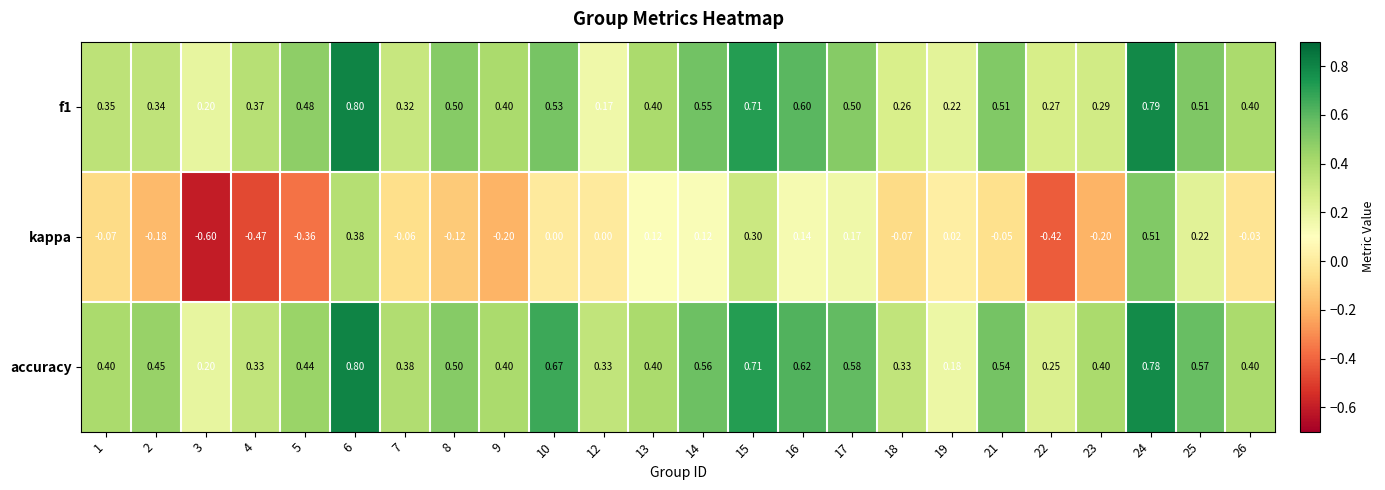

Is the value of f1 at 23 greater than the value of accuracy at 6?

No